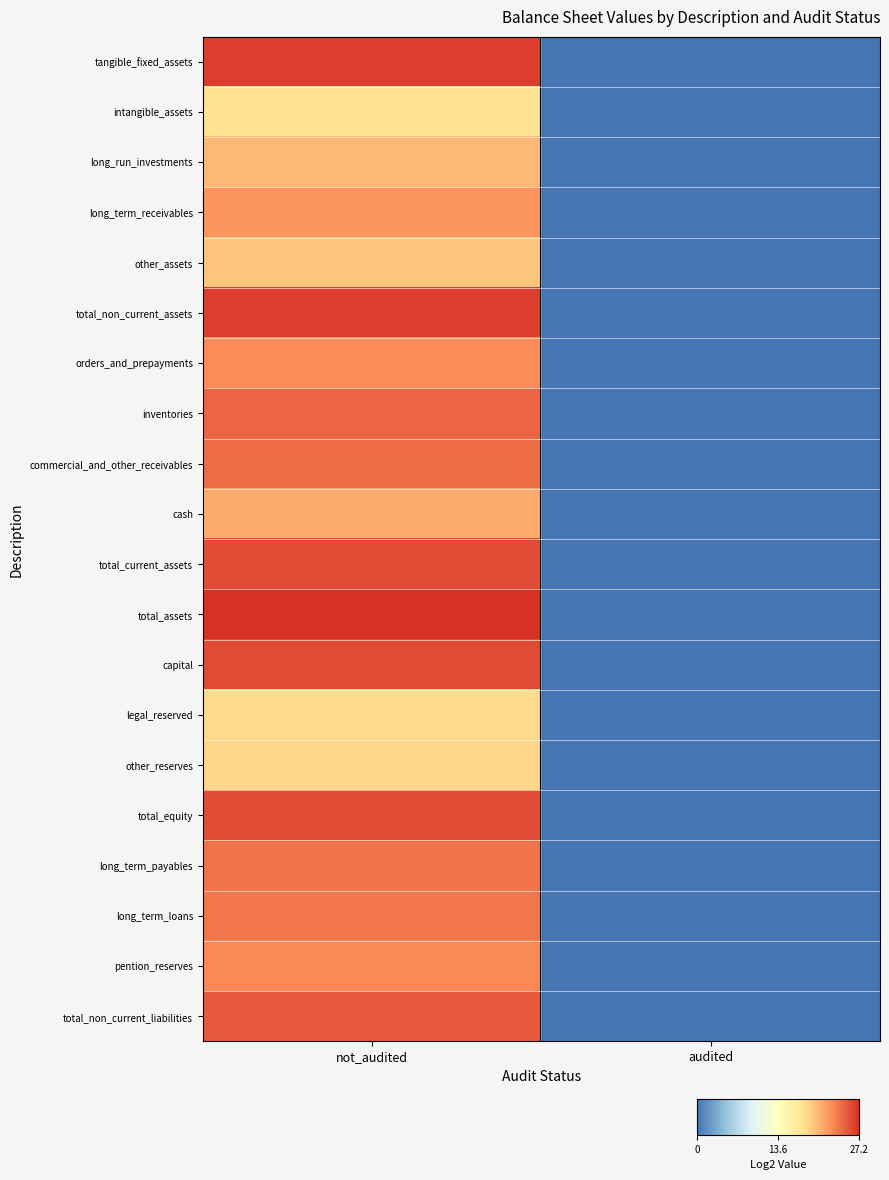

Which has a higher value, audited or not_audited?

not_audited